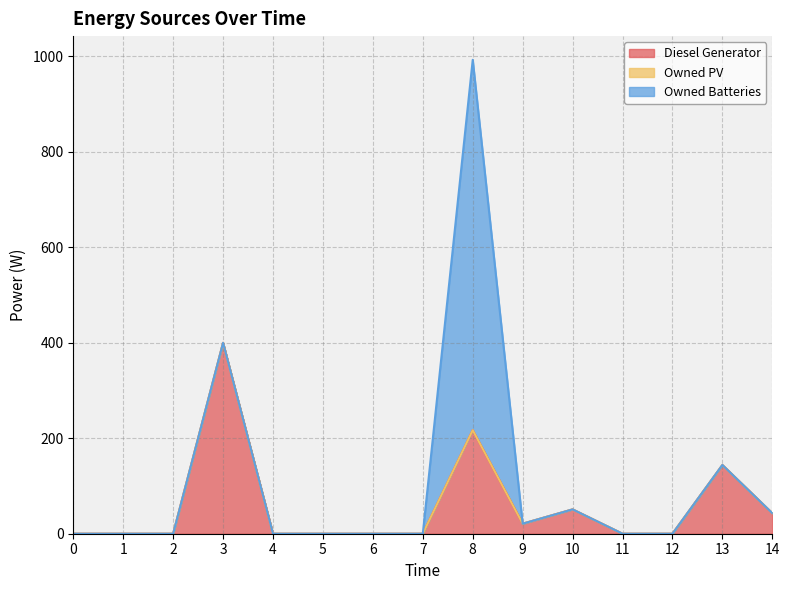

Which series changed the most between 4 and 12?

Diesel Generator